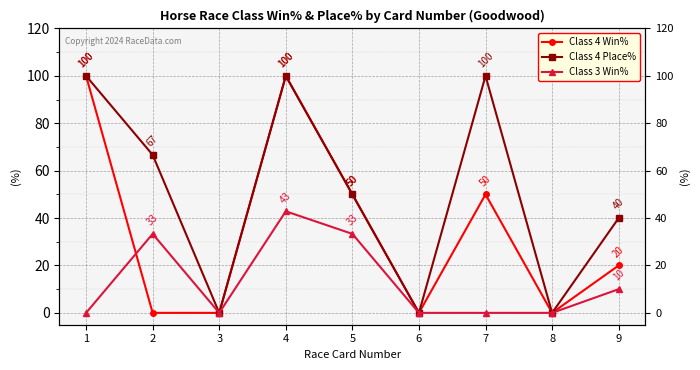

Between 7 and 9, which is larger?

7